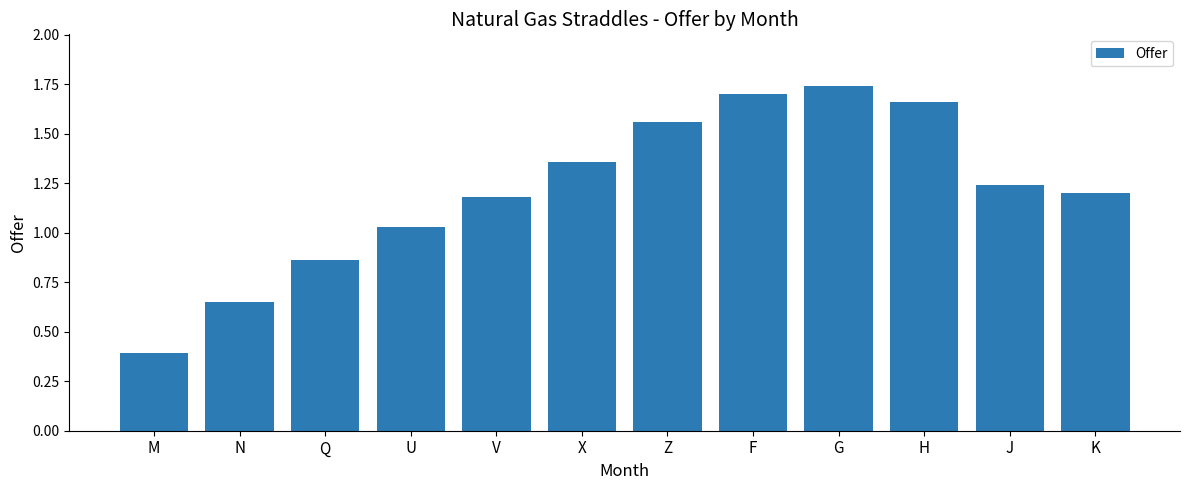

Which category has the lowest value across all series?

M